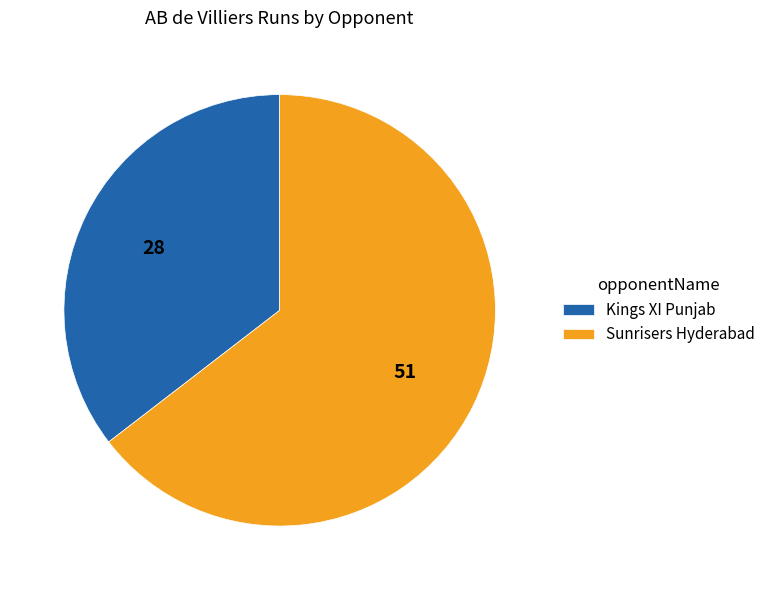

Which slice represents more than half of the pie?

Sunrisers Hyderabad